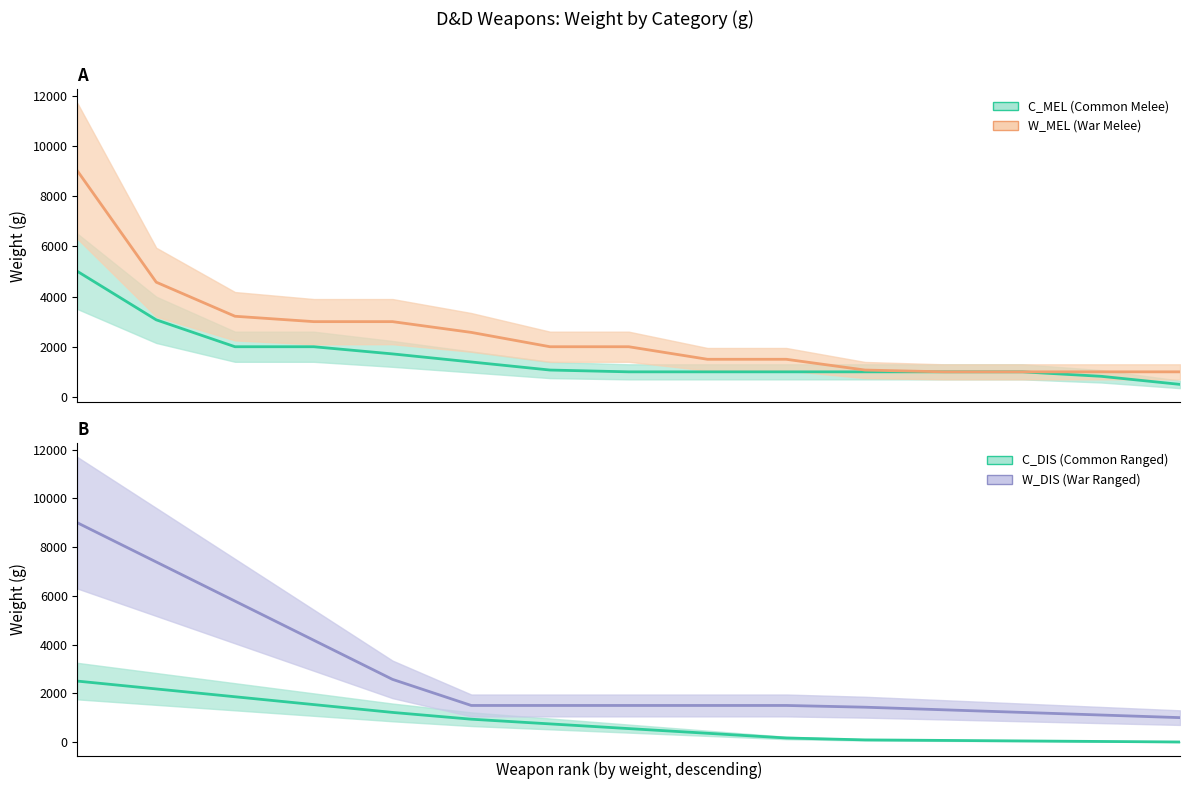

What is the value of the W_DIS (War Ranged) point at the 15th from the left?

1000.0